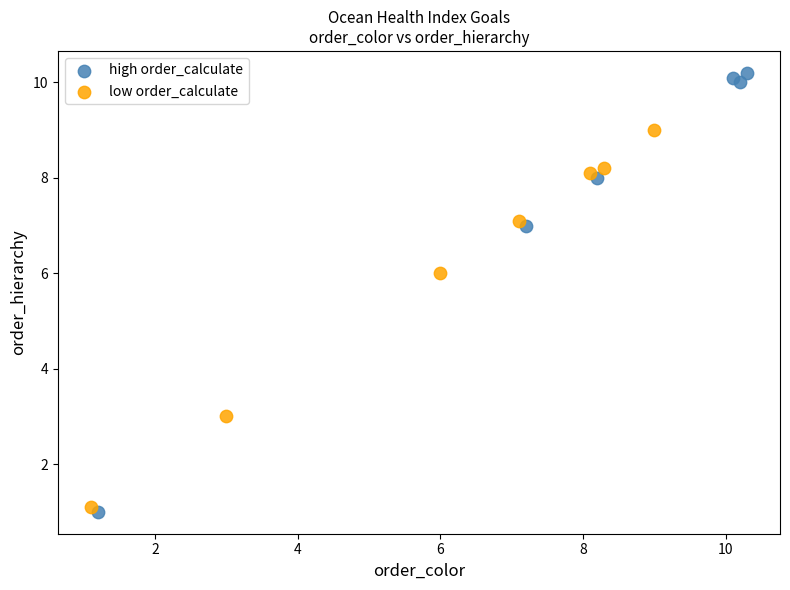

Which series reaches the maximum Y coordinate?

high order_calculate